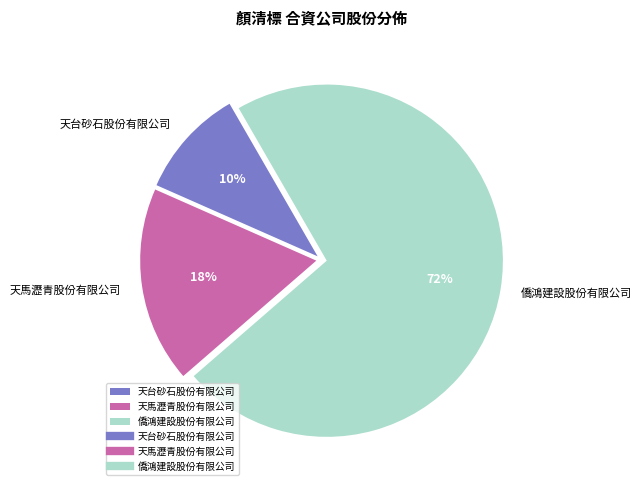

Between 天馬瀝青股份有限公司 and 僑鴻建設股份有限公司, which is larger?

僑鴻建設股份有限公司